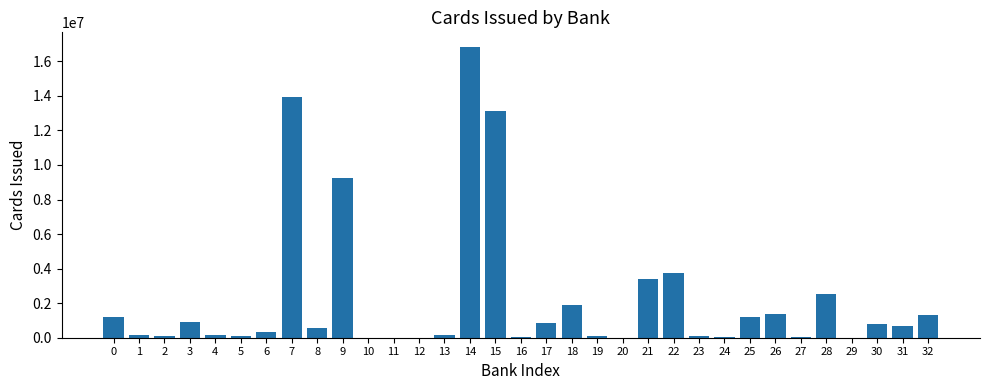

The chart shows a value of 1946516 at 0. True or false?

False